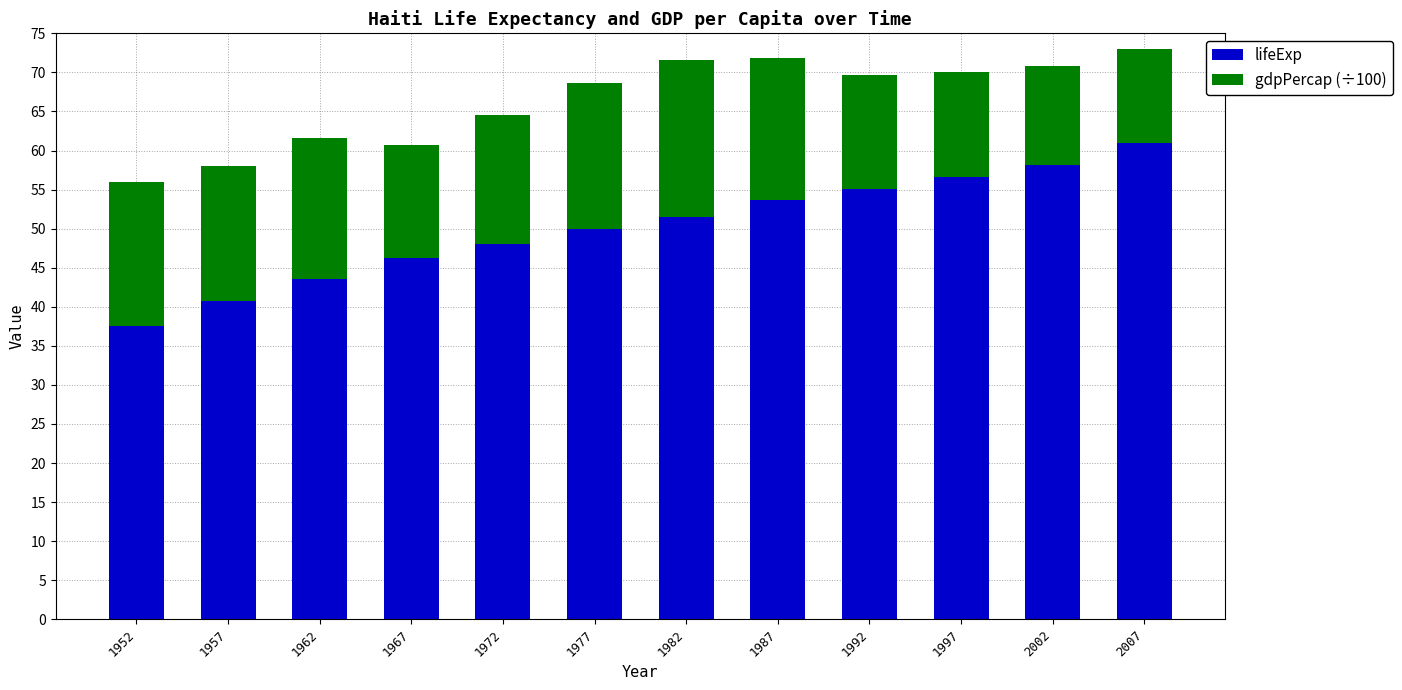

How many bars are there in total?

12